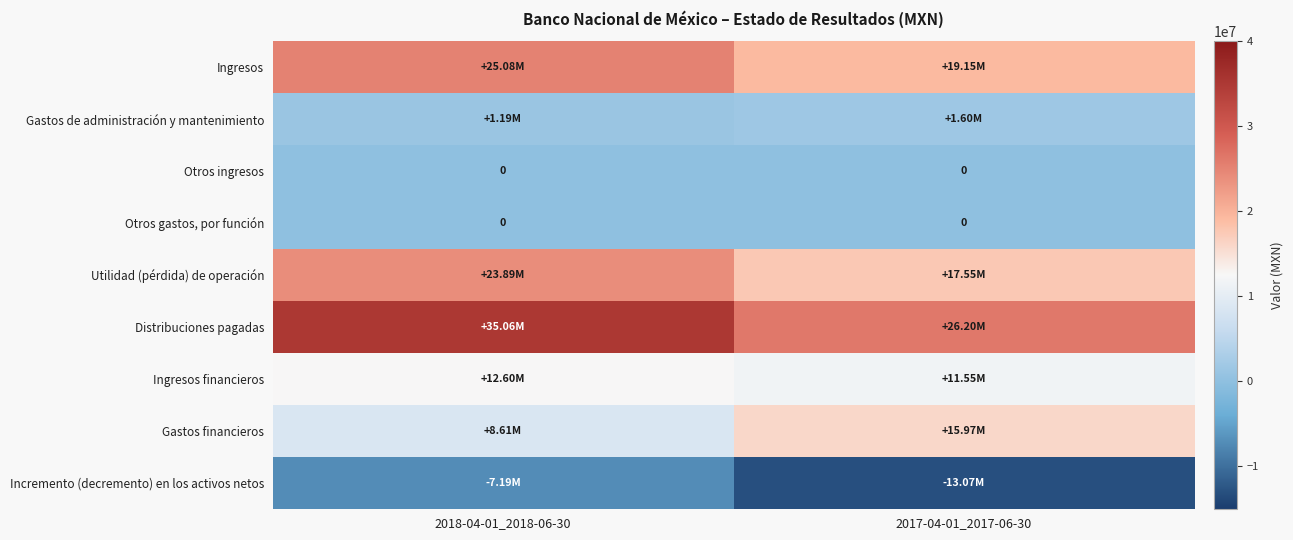

What is the highest value of the Distribuciones pagadas series?

35062000